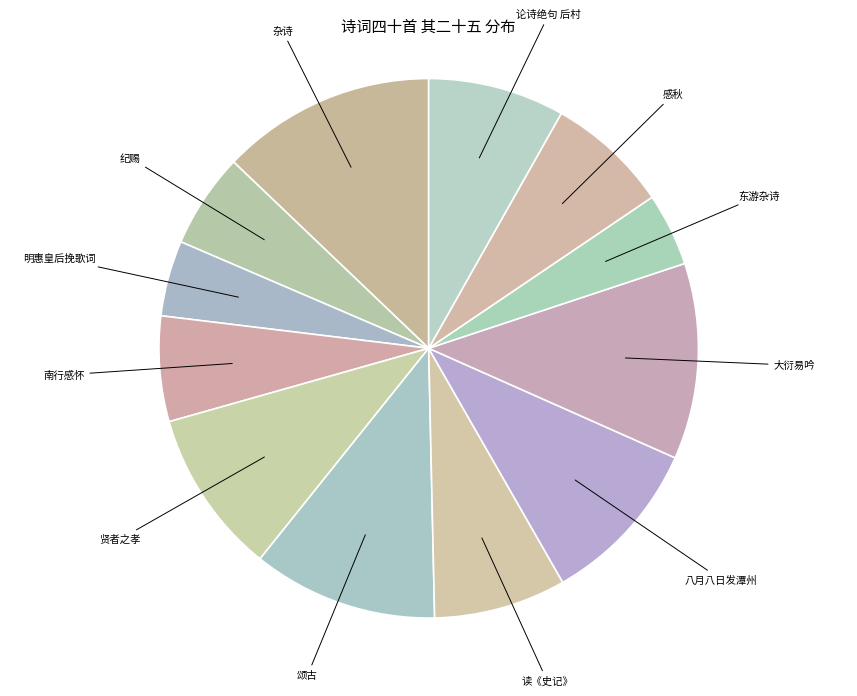

Does any single category account for the majority?

No